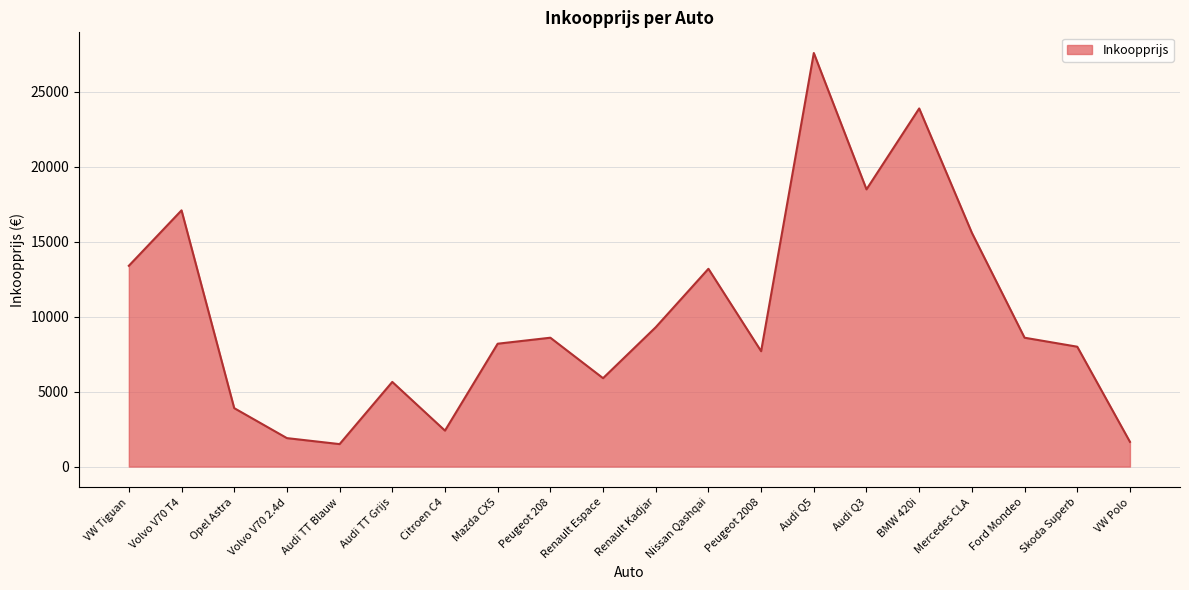

How many lines are shown in the chart?

1